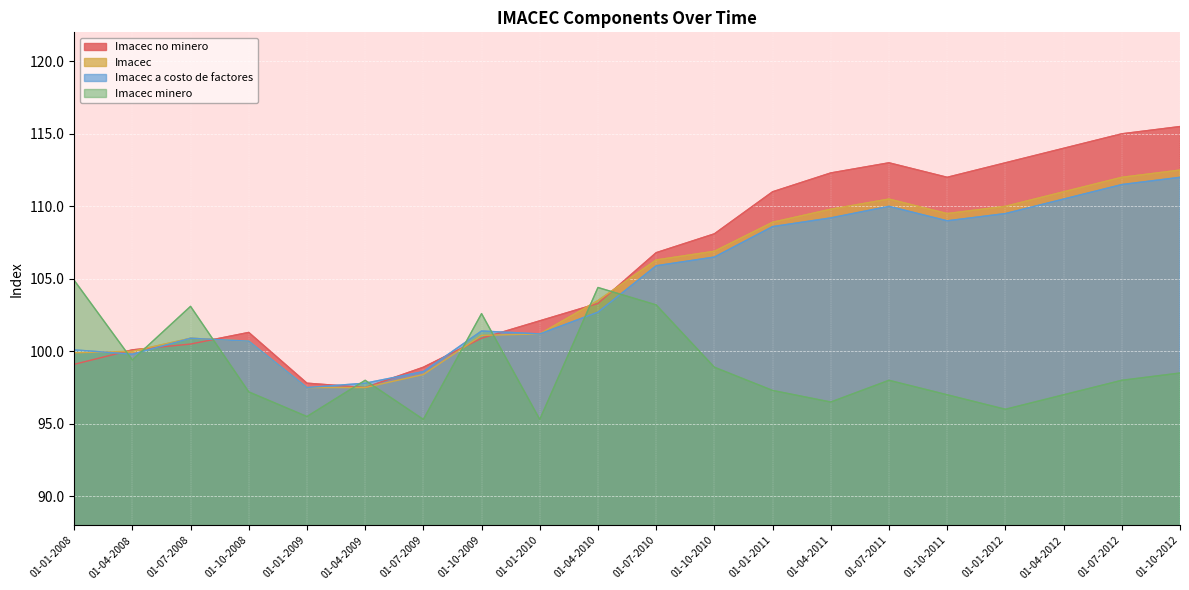

What is the label of the 14th point from the left?

01-04-2011